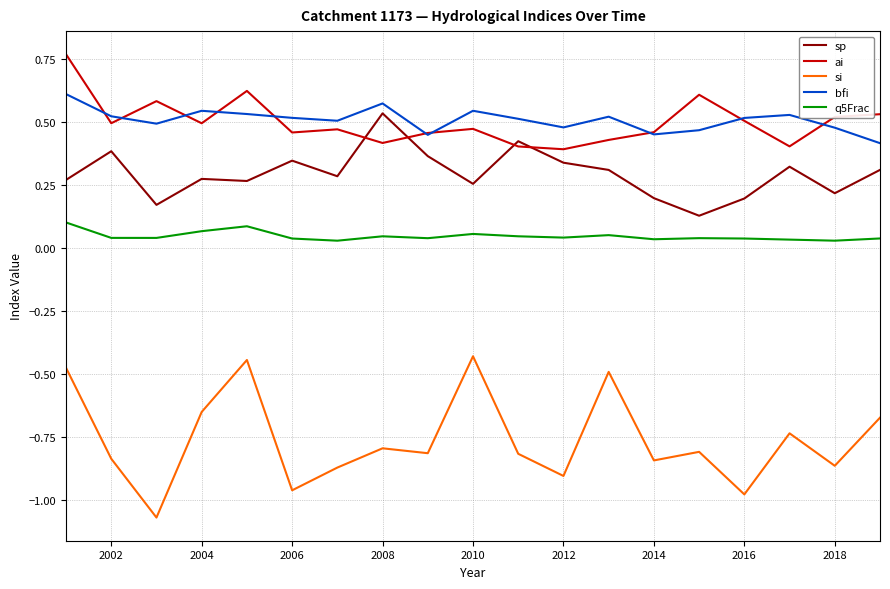

True or false: ai and q5Frac cross at least once.

False